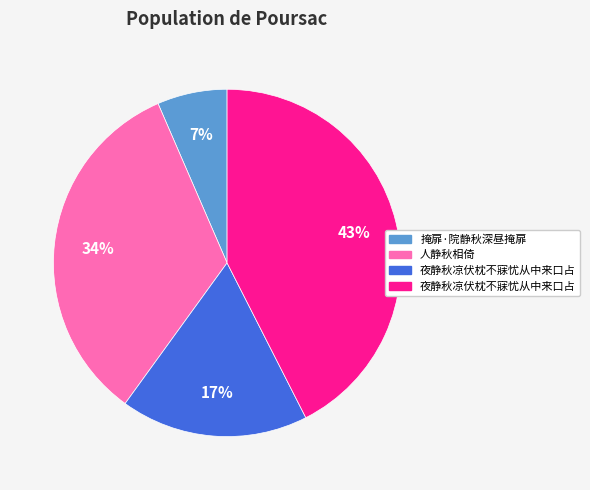

Is there any slice that represents more than half of the pie?

No